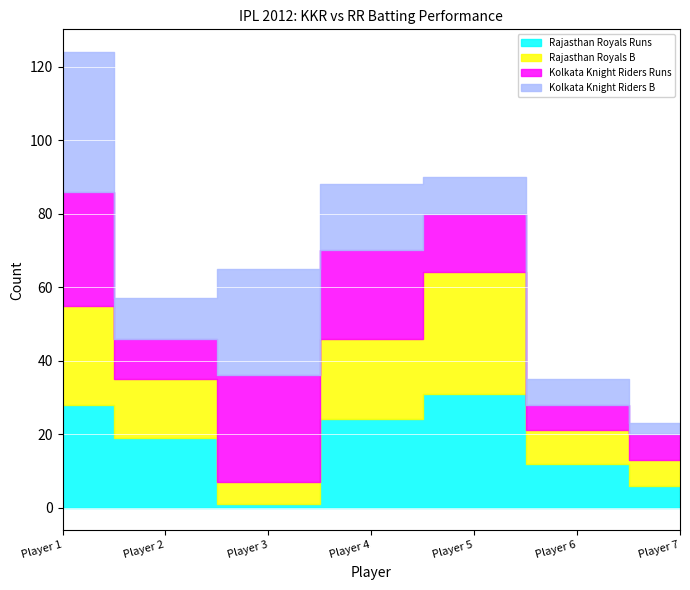

Reading right to left, transcribe all the data shown in this chart.

Rajasthan Royals Runs: Player 7=6	Player 6=12	Player 5=31	Player 4=24	Player 3=1	Player 2=19	Player 1=28
Rajasthan Royals B: Player 7=7	Player 6=9	Player 5=33	Player 4=22	Player 3=6	Player 2=16	Player 1=27
Kolkata Knight Riders Runs: Player 7=7	Player 6=7	Player 5=16	Player 4=24	Player 3=29	Player 2=11	Player 1=31
Kolkata Knight Riders B: Player 7=3	Player 6=7	Player 5=10	Player 4=18	Player 3=29	Player 2=11	Player 1=38